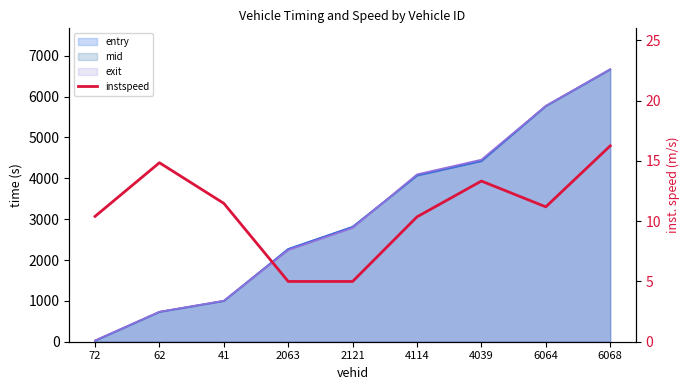

How many interior local peaks (higher than both neighbors) does the data have?

2